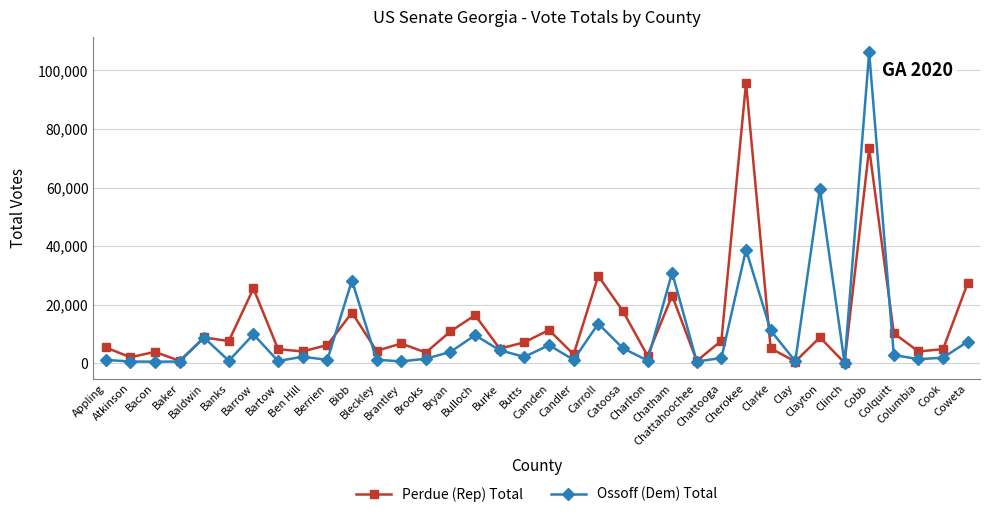

In Ossoff (Dem) Total, how many points are lower than both neighbors (excluding endpoints)?

12